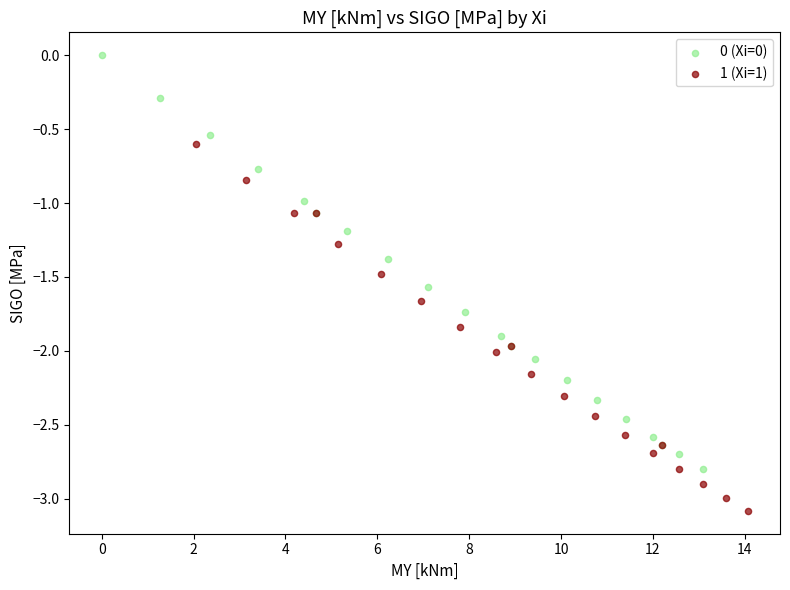

Which series contains the lowest Y value?

1 (Xi=1)